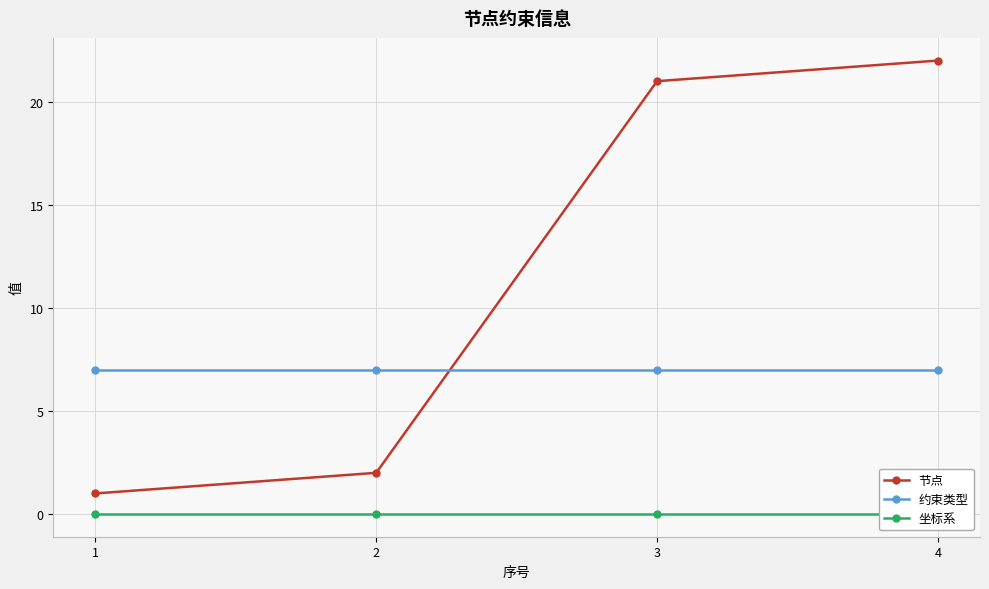

True or false: 约束类型 has a value of 11 at 4.

False